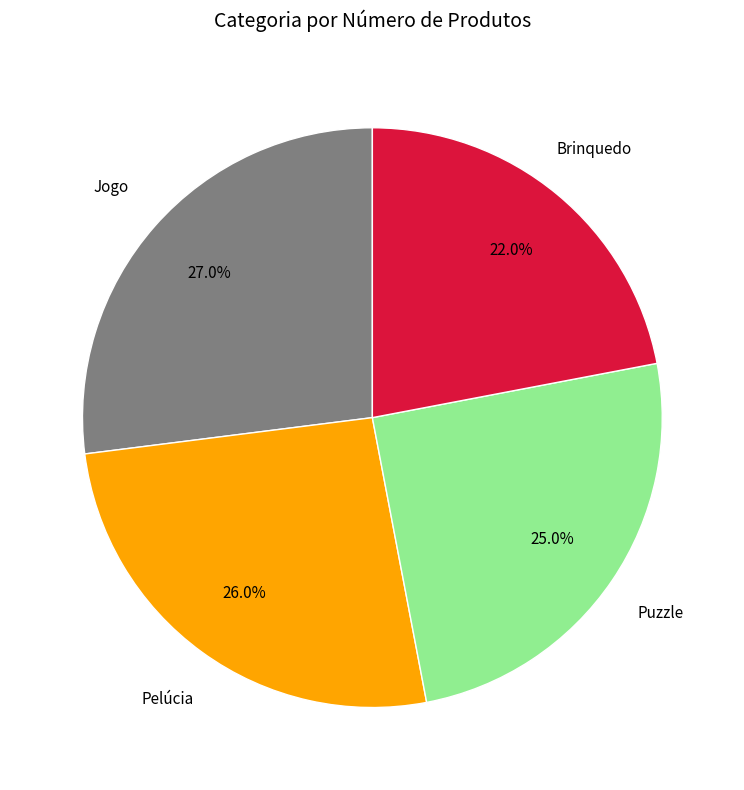

Count the number of slices in the pie.

4